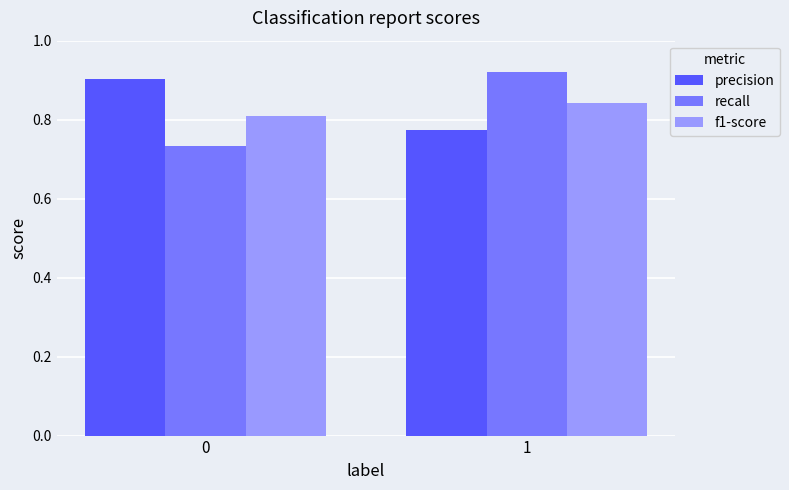

Which series has the largest total across all categories?

precision